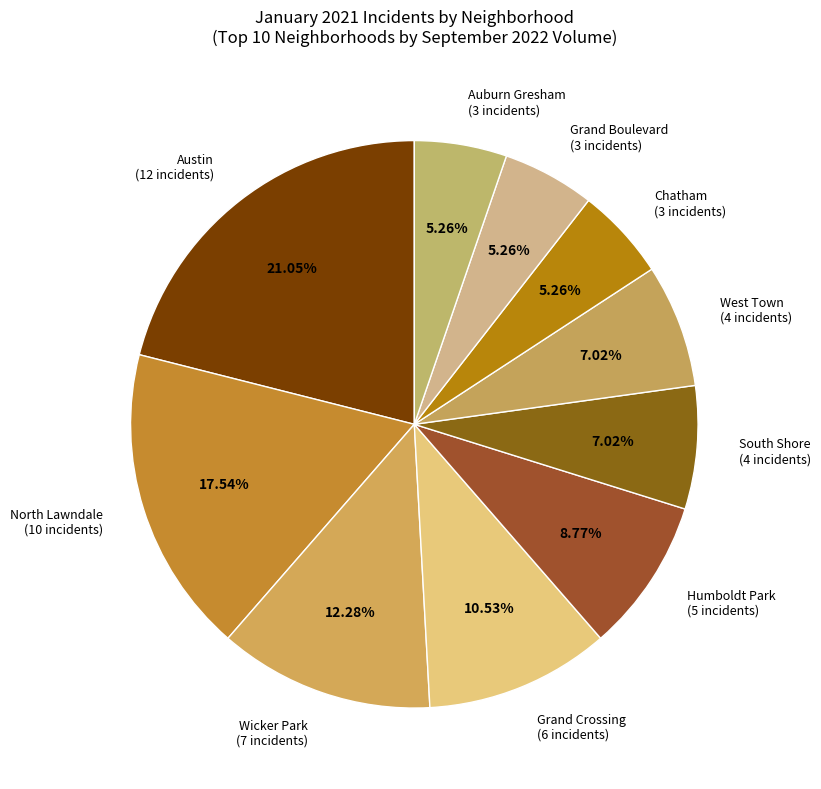

What is the largest slice in the pie chart?

Austin